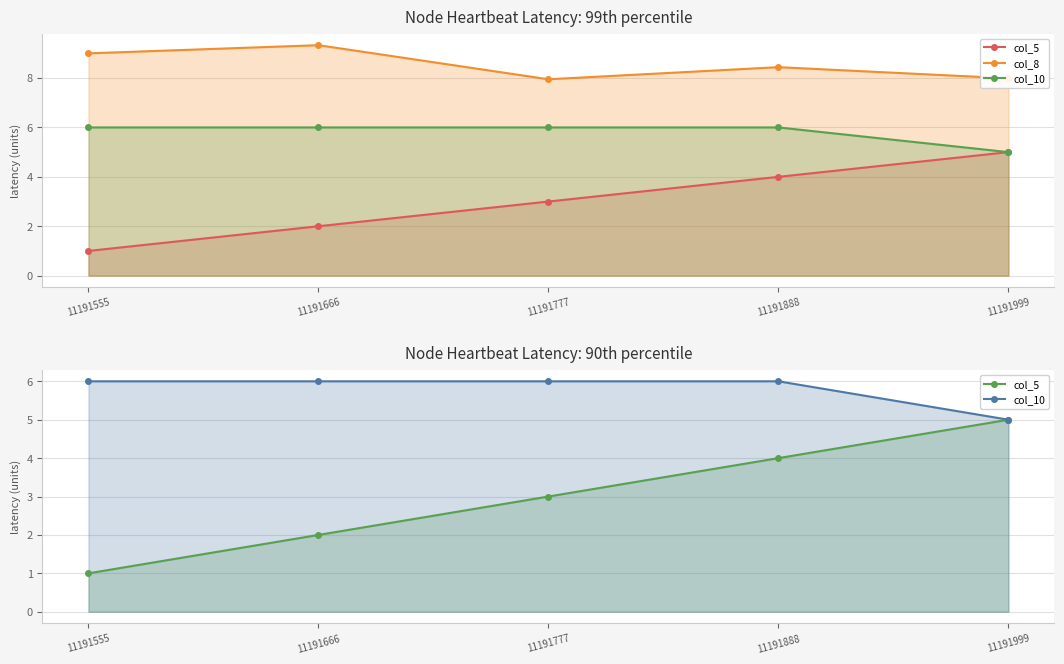

List the series in order of their overall mean, lowest first.

col_5, col_10, col_8